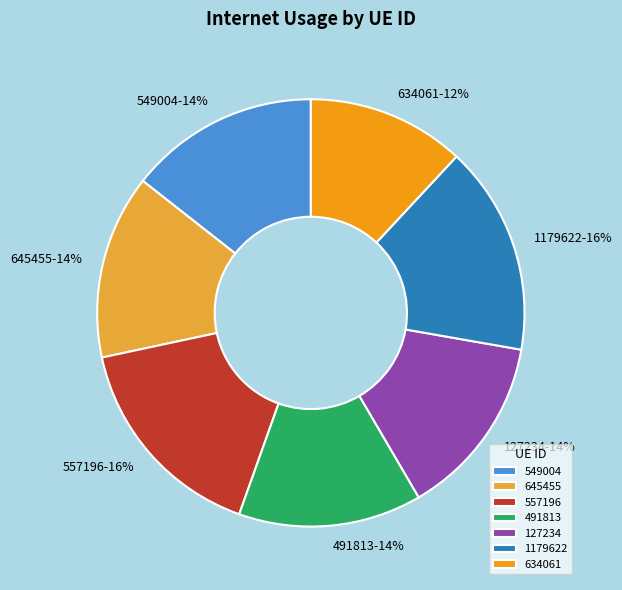

The 491813 slice represents 14% of the pie. True or false?

True